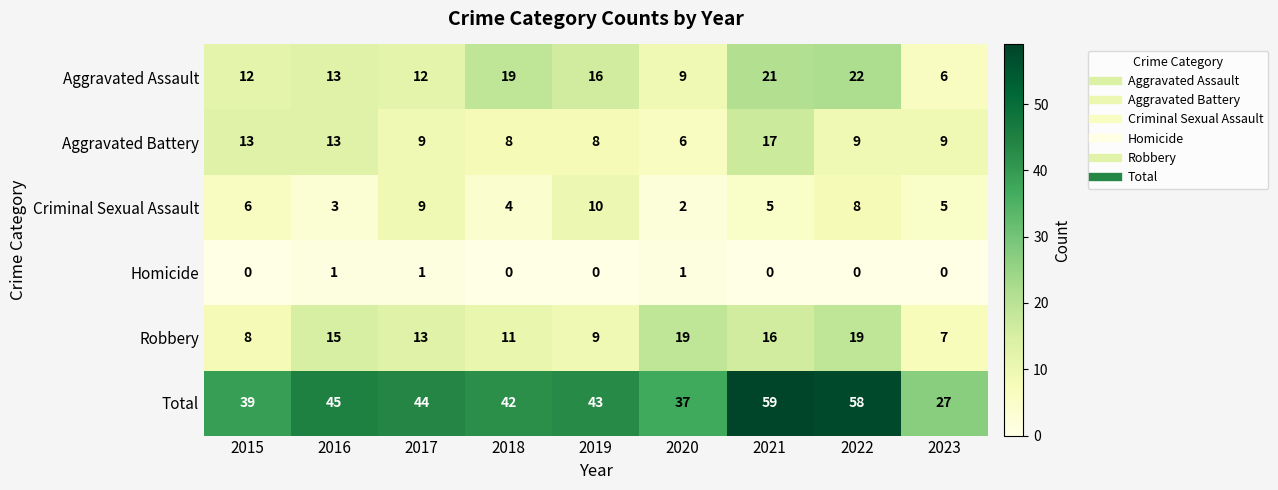

Count the Criminal Sexual Assault values in the range 4 to 8.

5